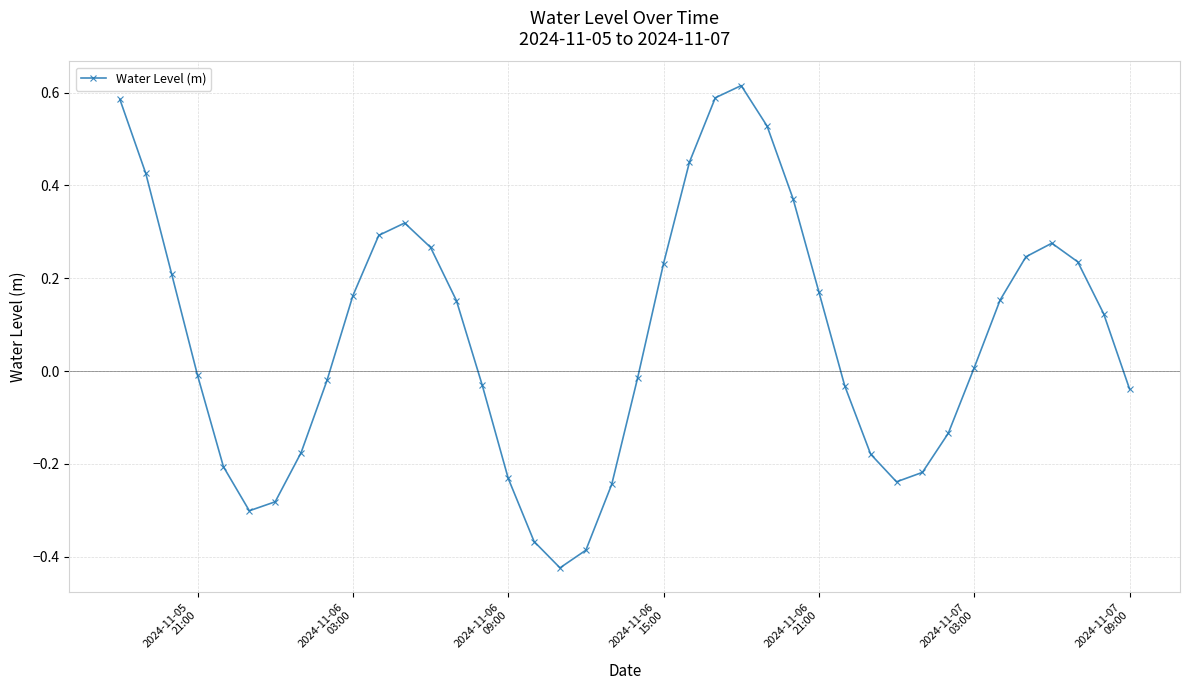

True or false: the data has more than 1 interior local peaks.

True